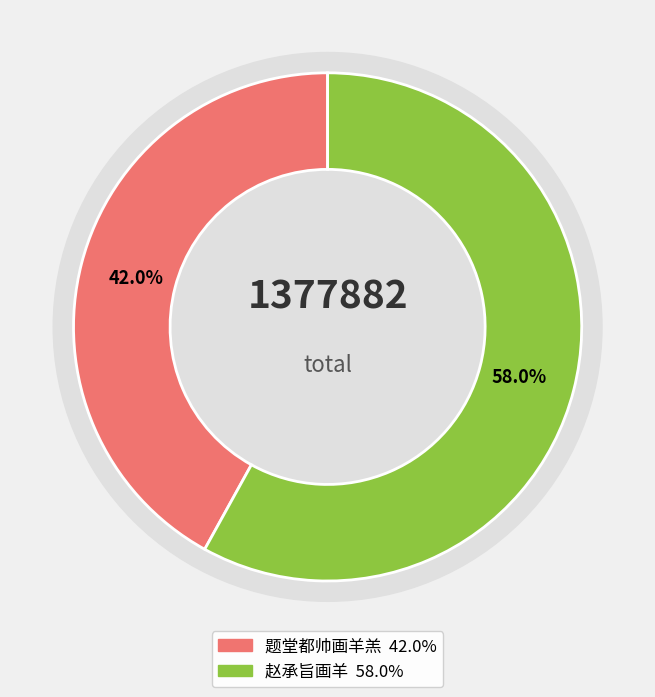

What percentage is the 赵承旨画羊 slice, to the nearest percent?

58%